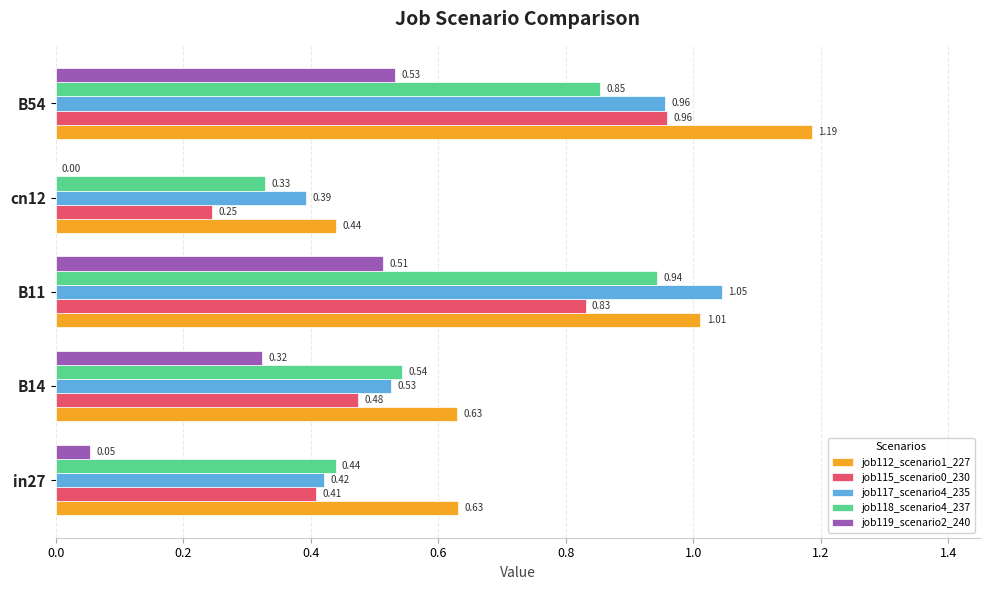

What is the sum of all job119_scenario2_240 values?

1.4